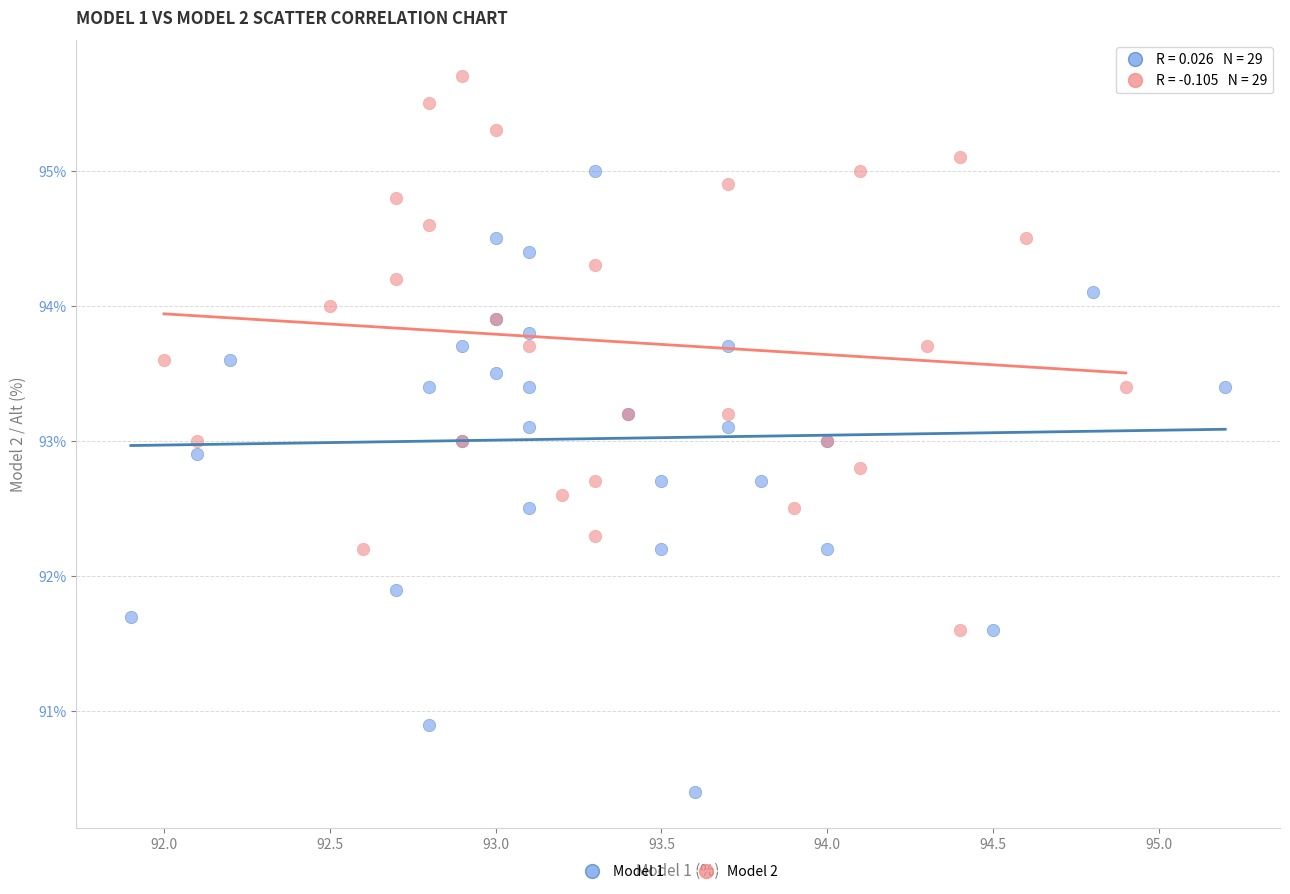

Which series reaches the maximum Y coordinate?

Model 2